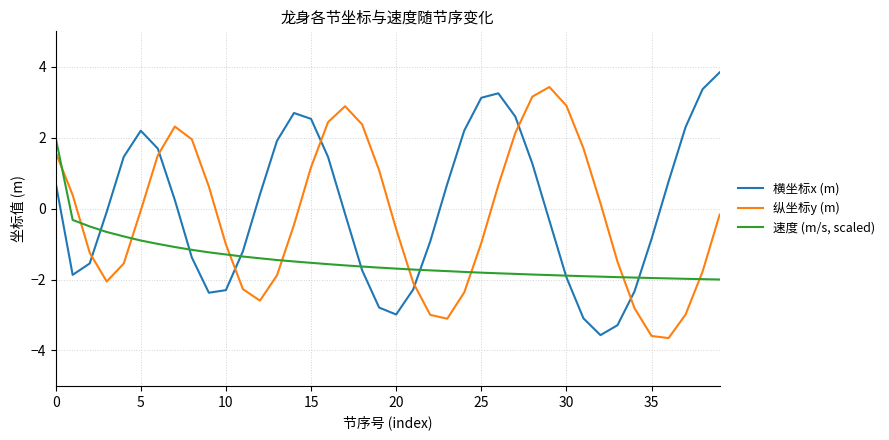

True or false: 横坐标x (m) and 纵坐标y (m) intersect in this chart.

True